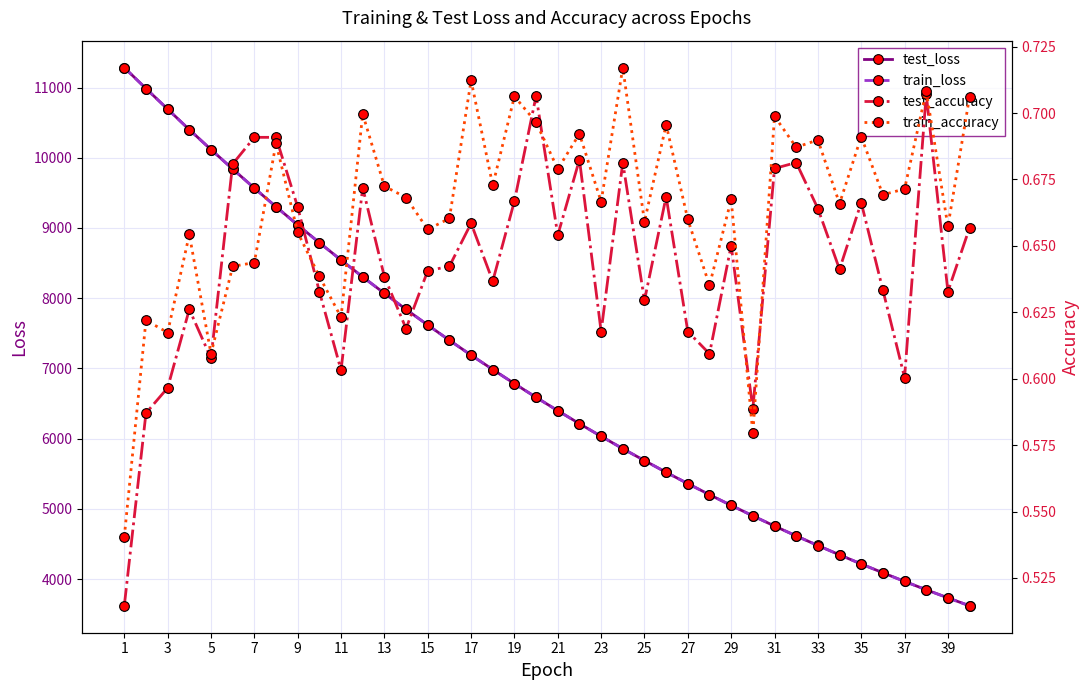

What is the lowest value of the train_loss series?

3619.5